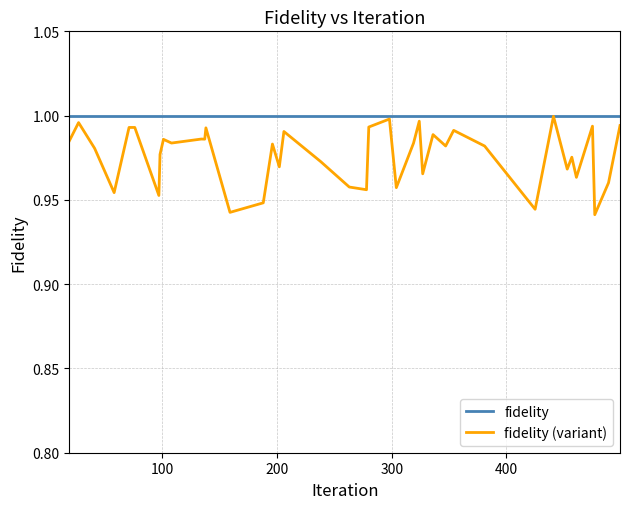

Which series has the largest total across all categories?

fidelity